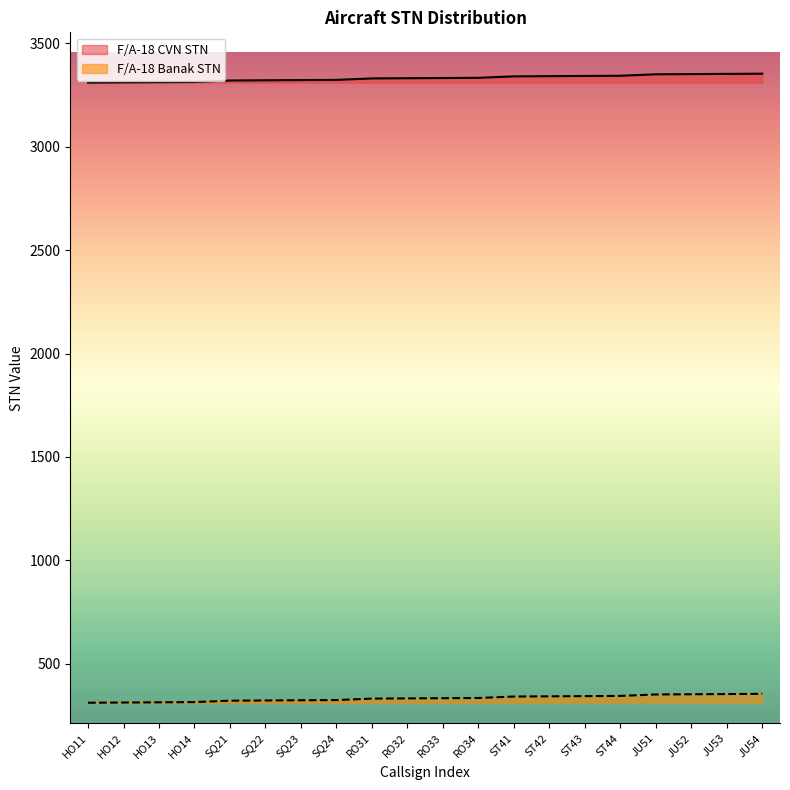

At which category does the chart reach its peak across all series?

JU54